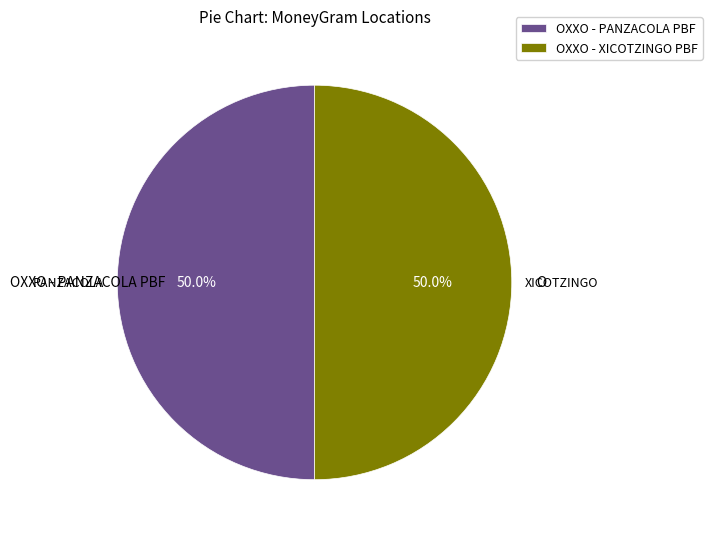

Is it true that OXXO - PANZACOLA PBF is 42% of the pie?

False